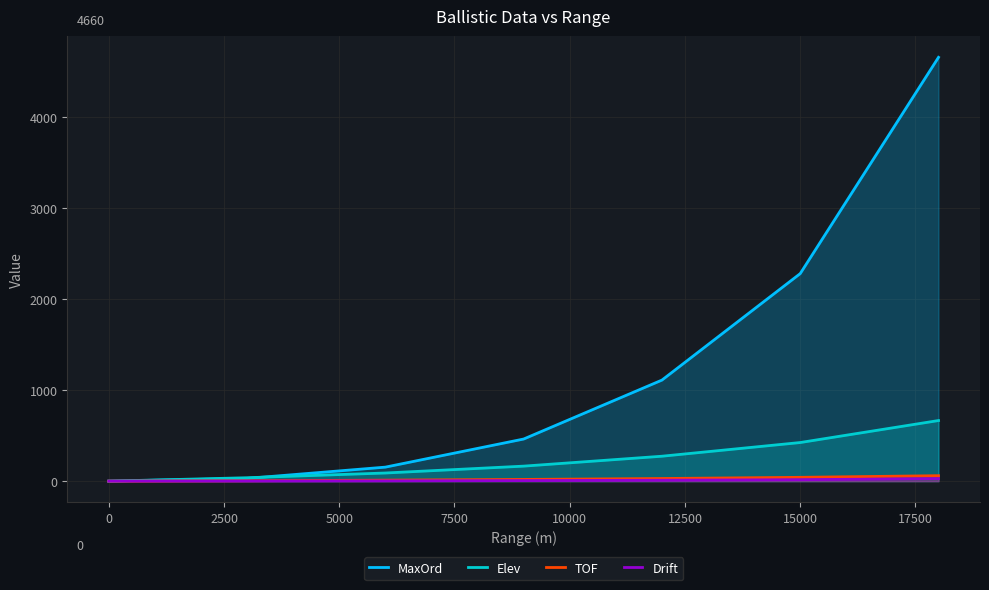

The MaxOrd series shows 3290.2 at 15000. True or false?

False